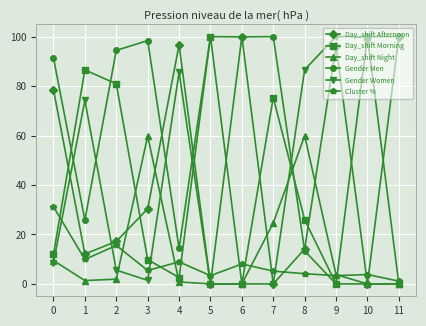

How many lines are shown in the chart?

6